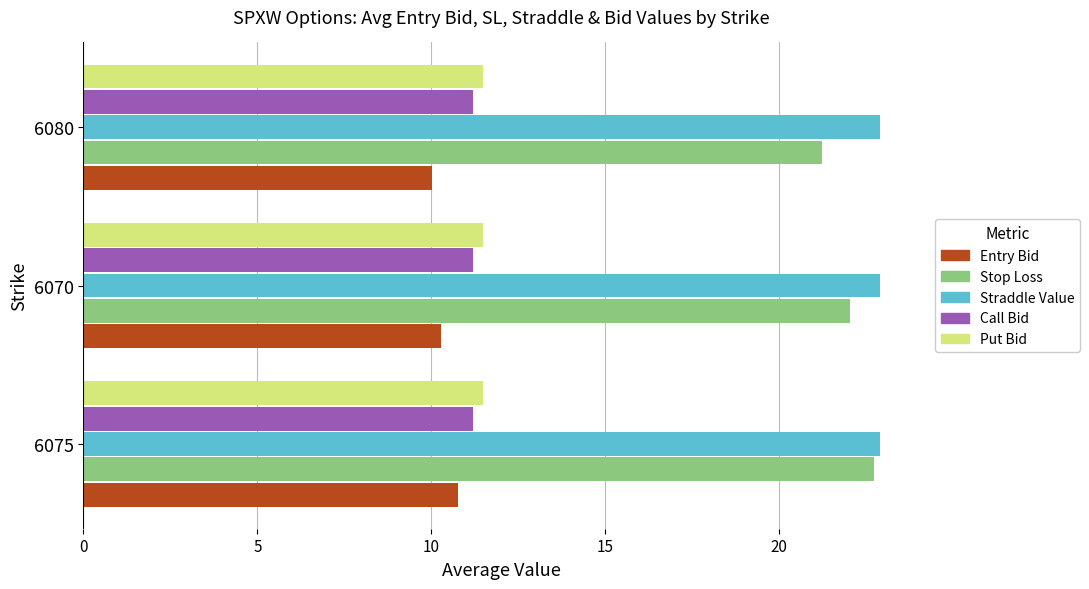

Is it true that Call Bid equals 11.2 at 6075?

True